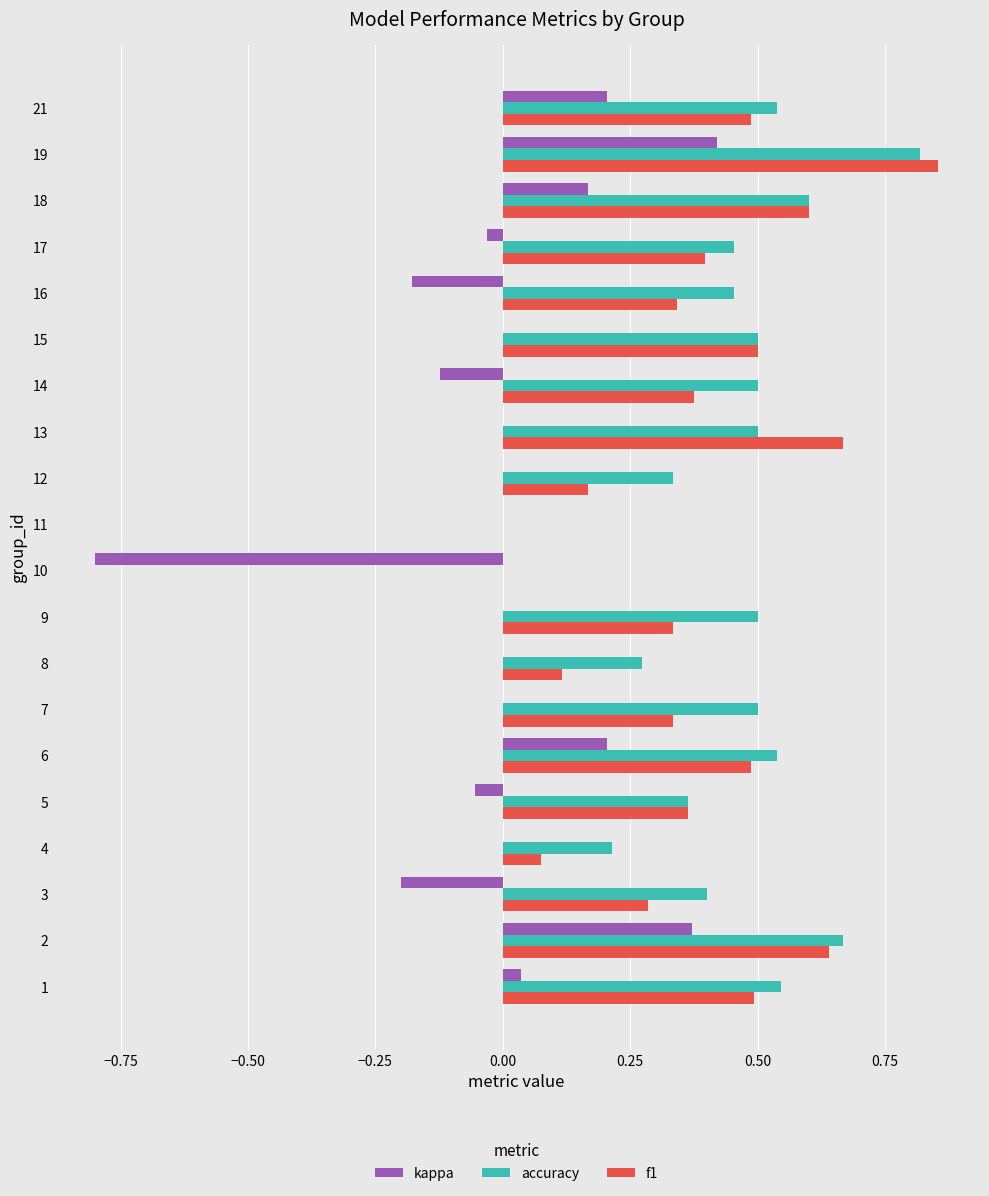

Which series changed the most between 6 and 16?

kappa